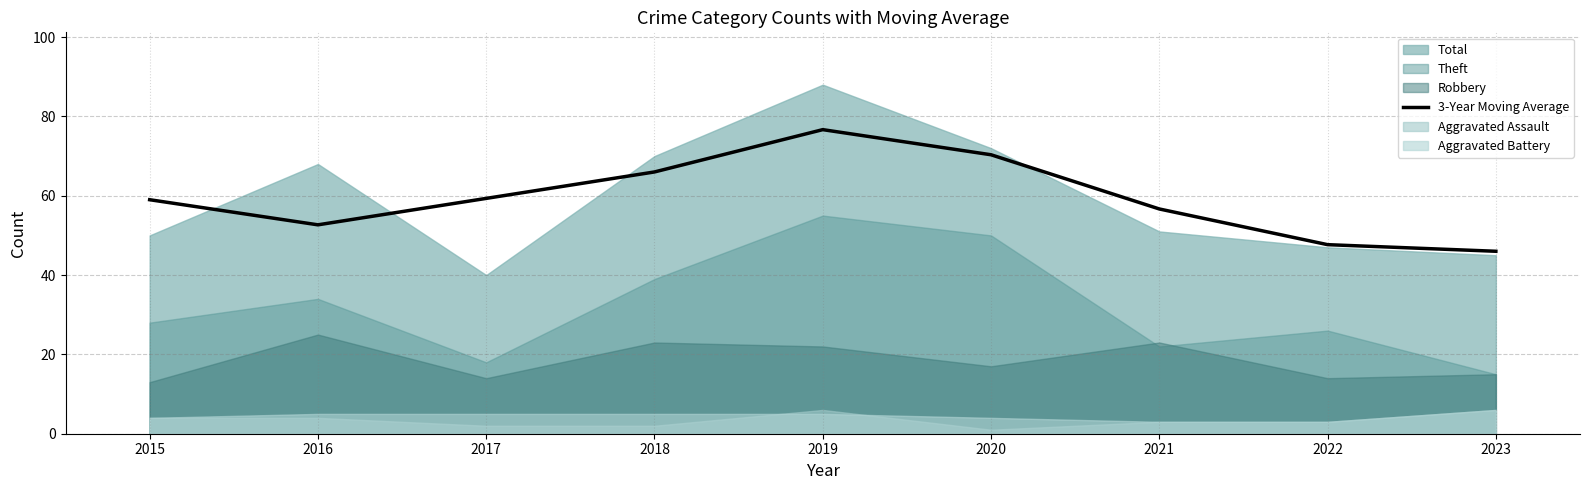

What is the average value?

59.4